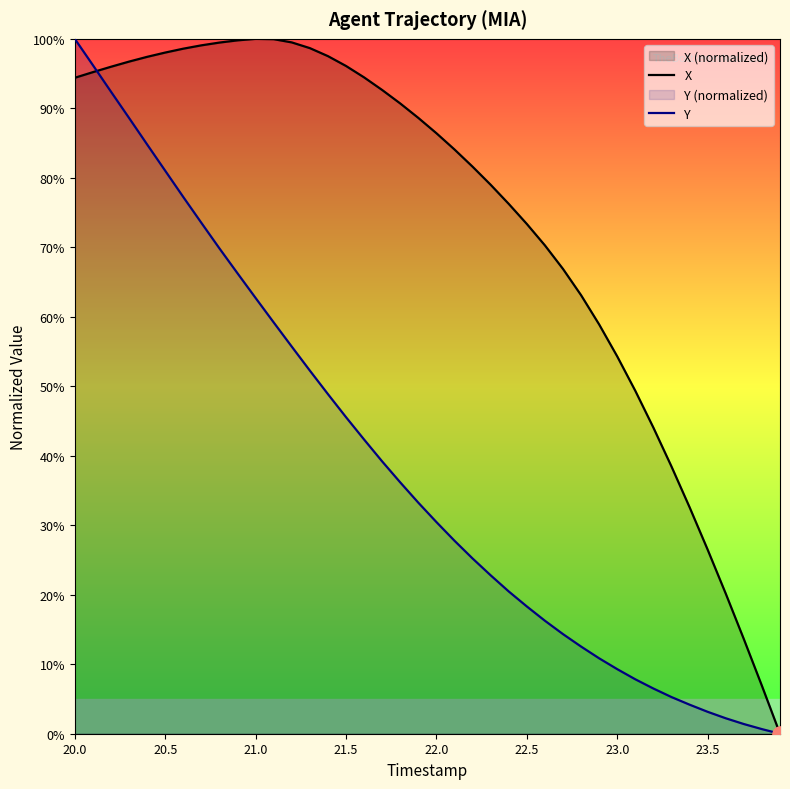

Which series has the widest spread of Y values?

X